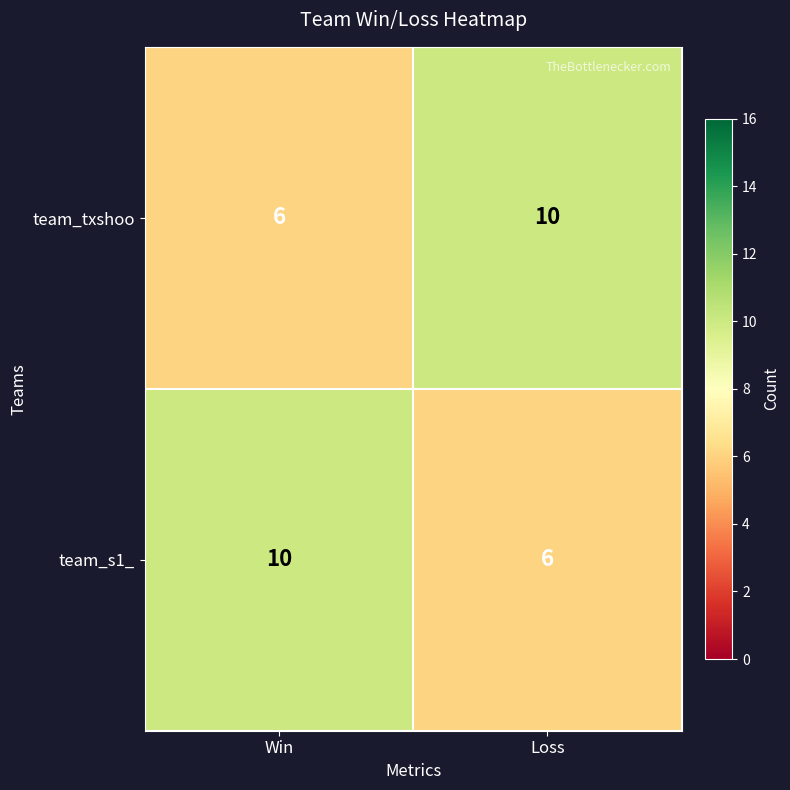

What is the spread (max minus min) of values at Win?

4